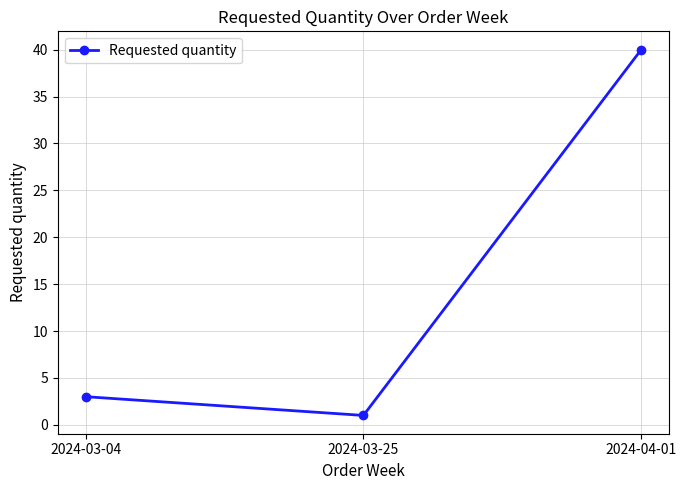

How many lines are shown in the chart?

1